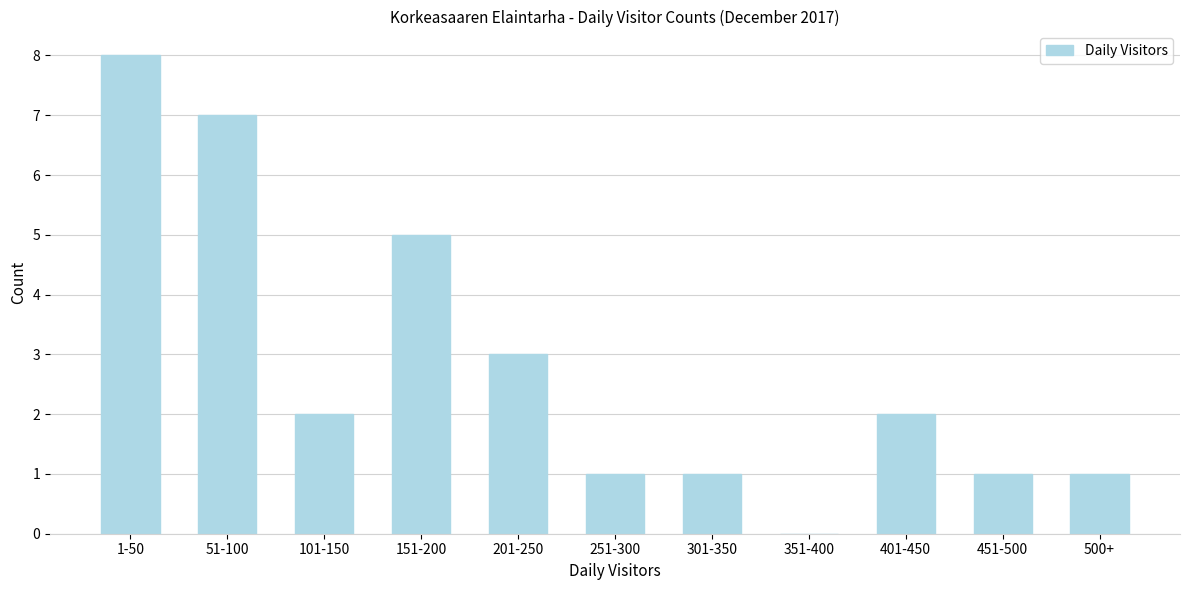

Reading left to right, transcribe all the data shown in this chart.

1-50=8	51-100=7	101-150=2	151-200=5	201-250=3	251-300=1	301-350=1	351-400=0	401-450=2	451-500=1	500+=1